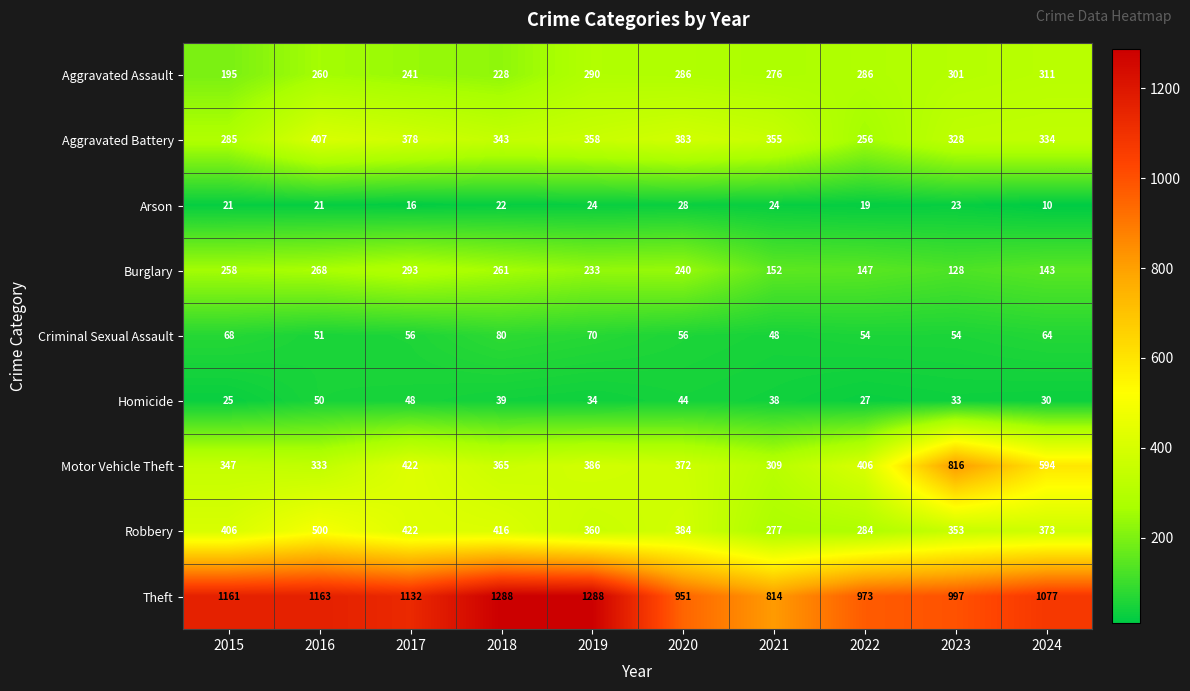

What is the difference between the maximum and minimum values in the Criminal Sexual Assault series?

32